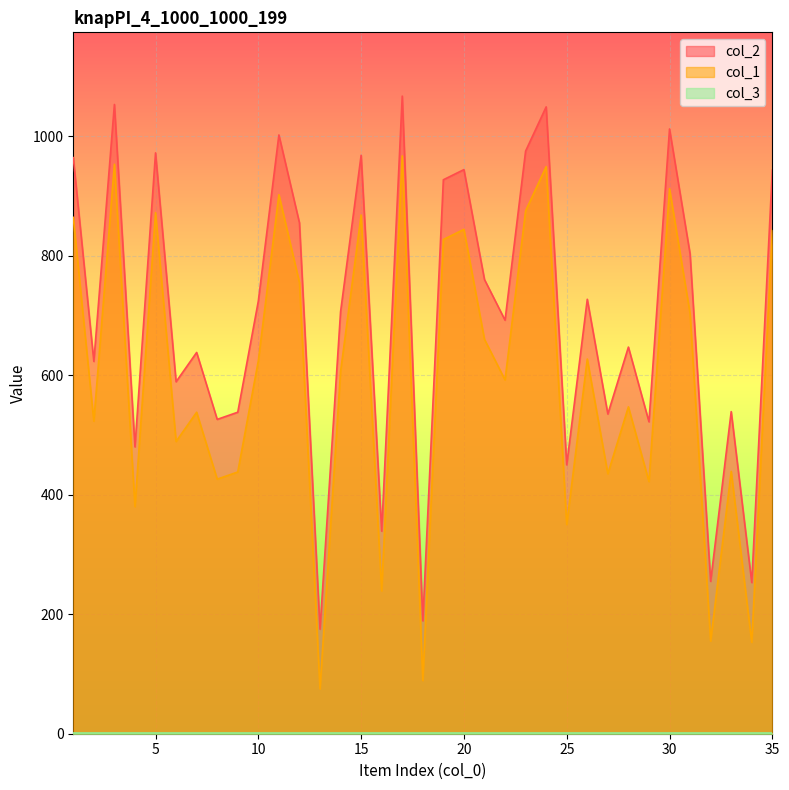

What is the maximum value shown in the chart?

1067